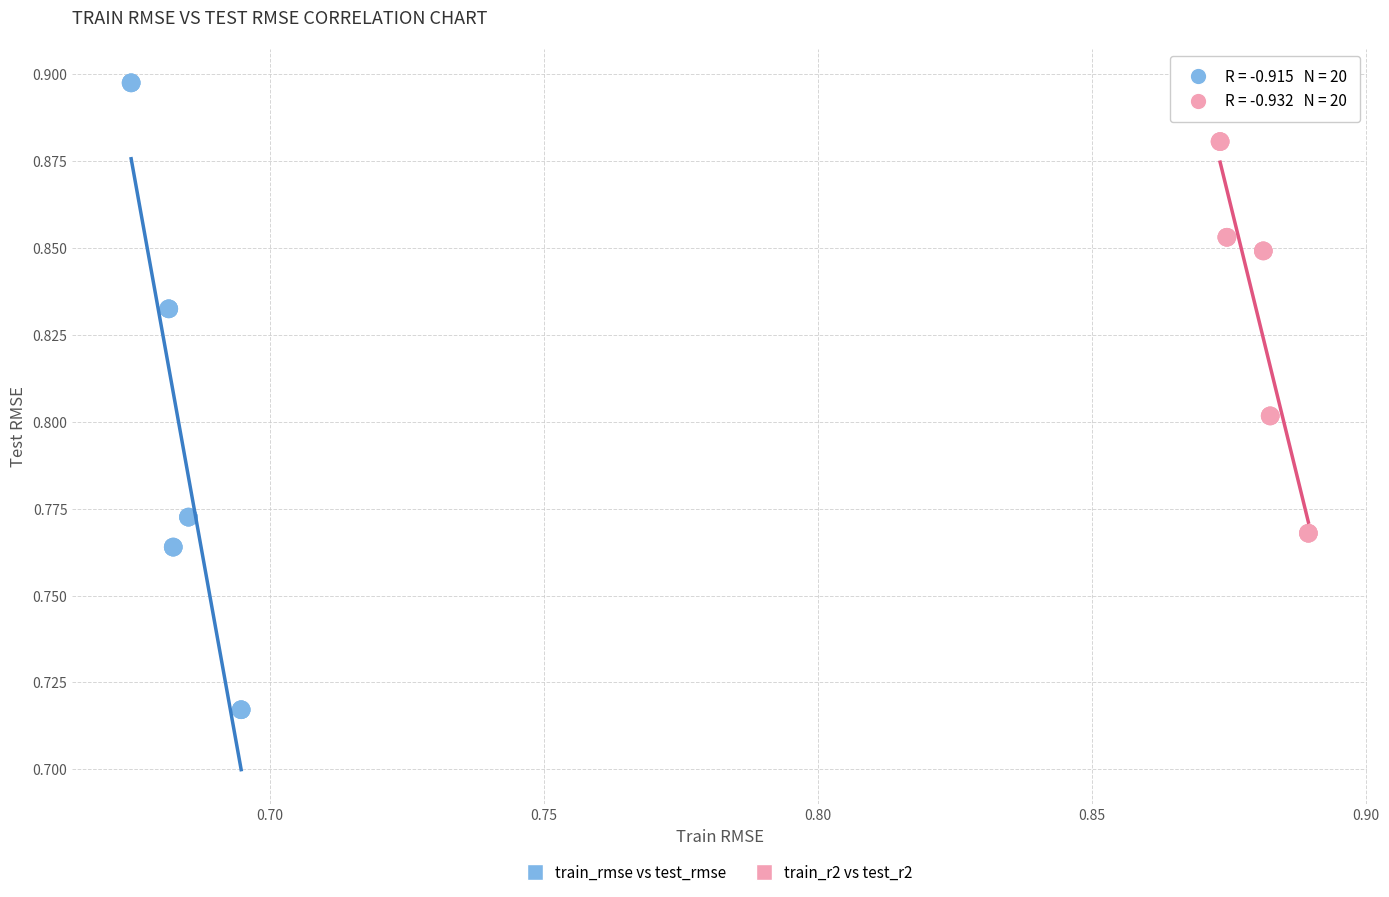

Which series has the largest Y range (max minus min)?

train_rmse vs test_rmse